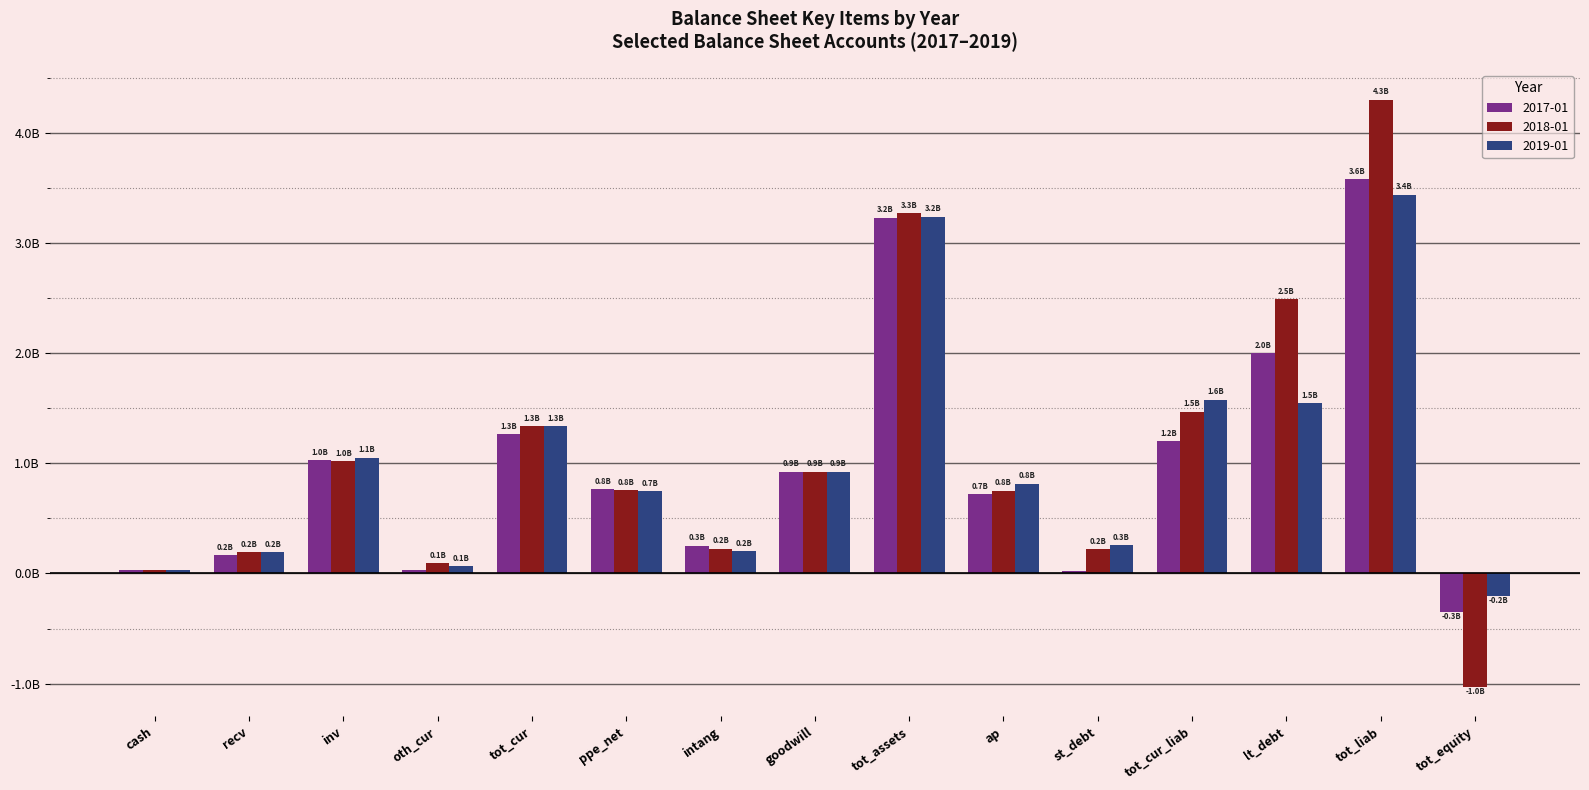

What are all the series names shown in the legend?

2017-01, 2018-01, 2019-01